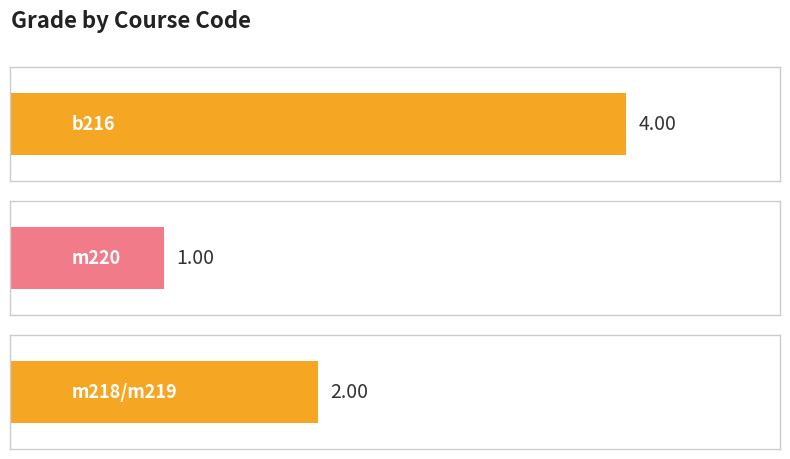

Reading left to right, list all the values displayed in this chart.

4	1	2